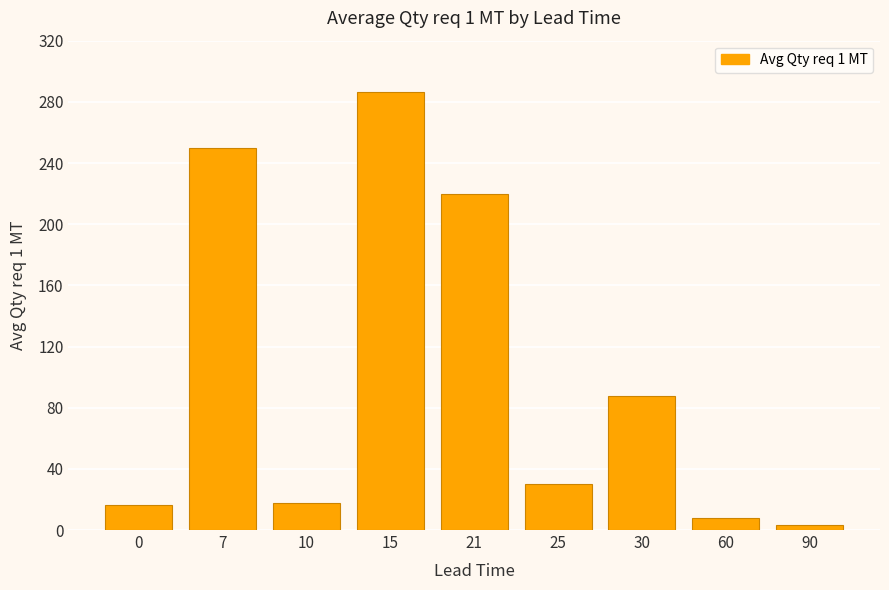

What is the sum of the values at 30 and 7?

337.9